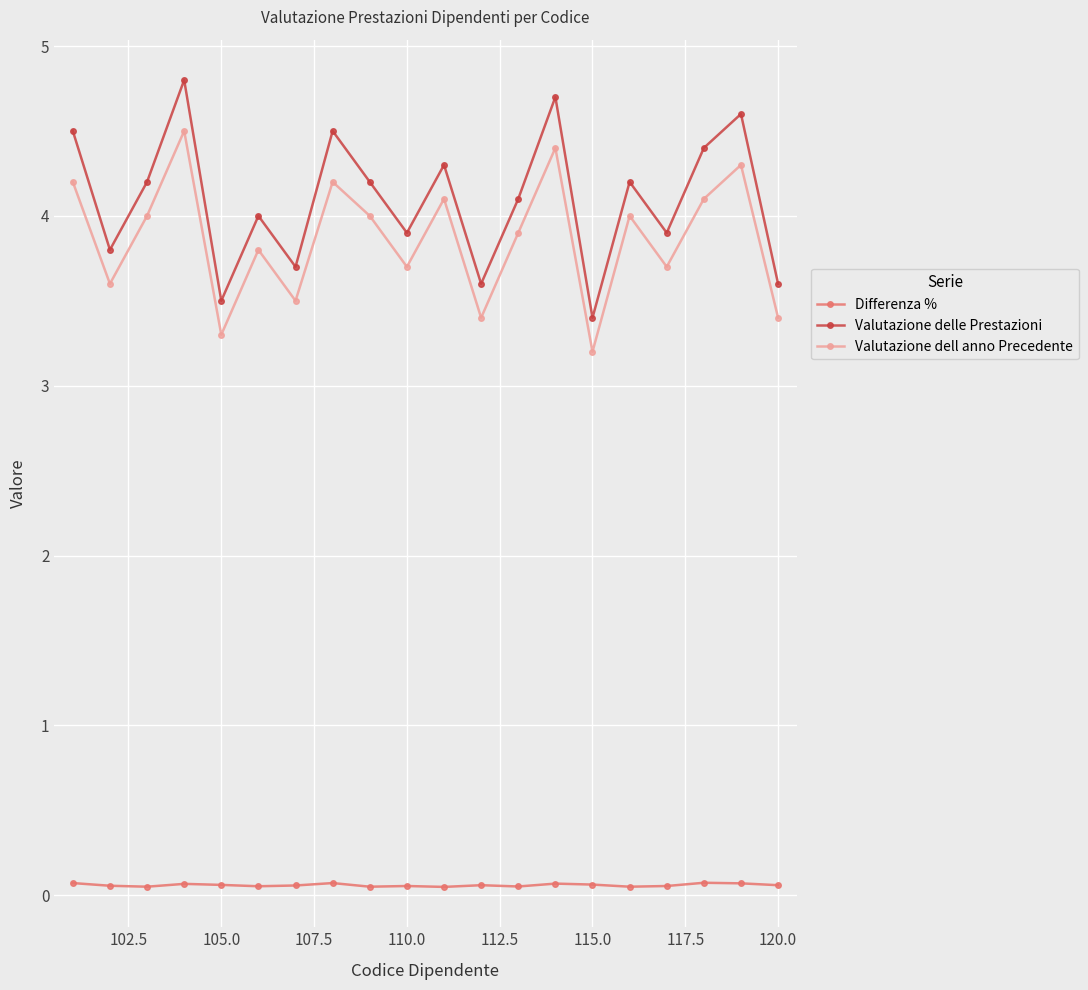

What is the sum of all Valutazione delle Prestazioni values?

81.9